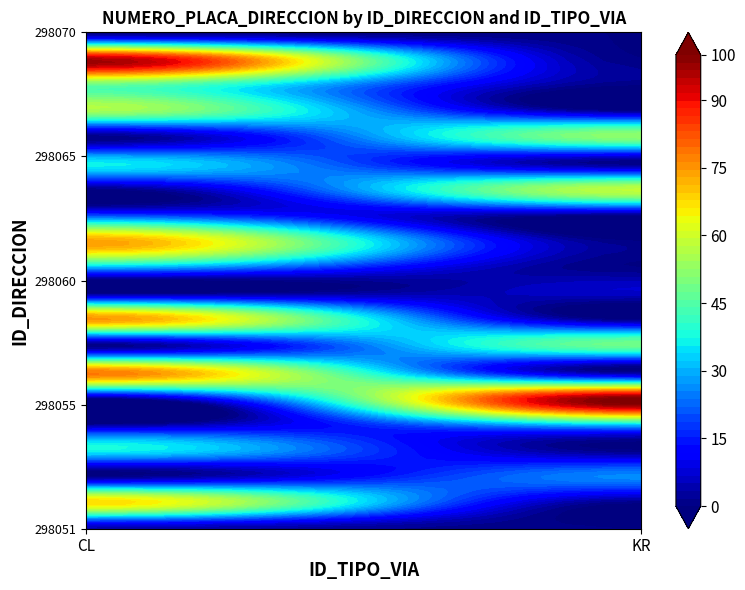

What is the average value of the CL series?

52